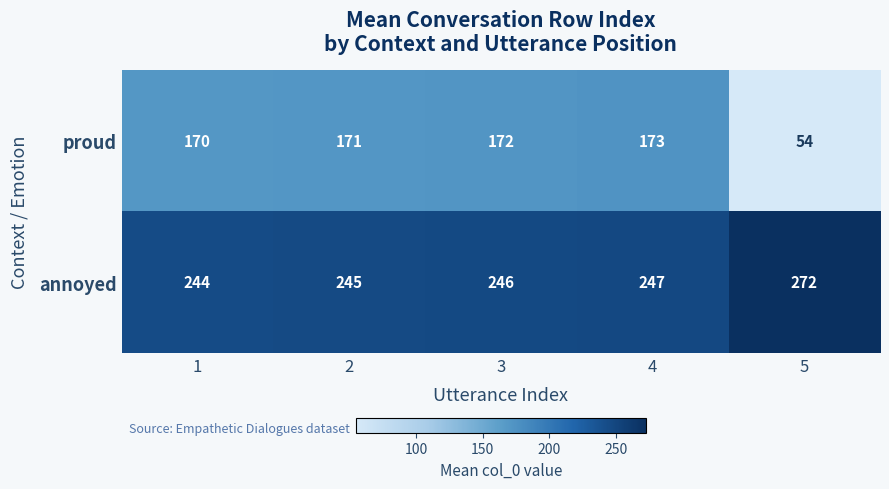

Which category has the highest value in the annoyed series?

5